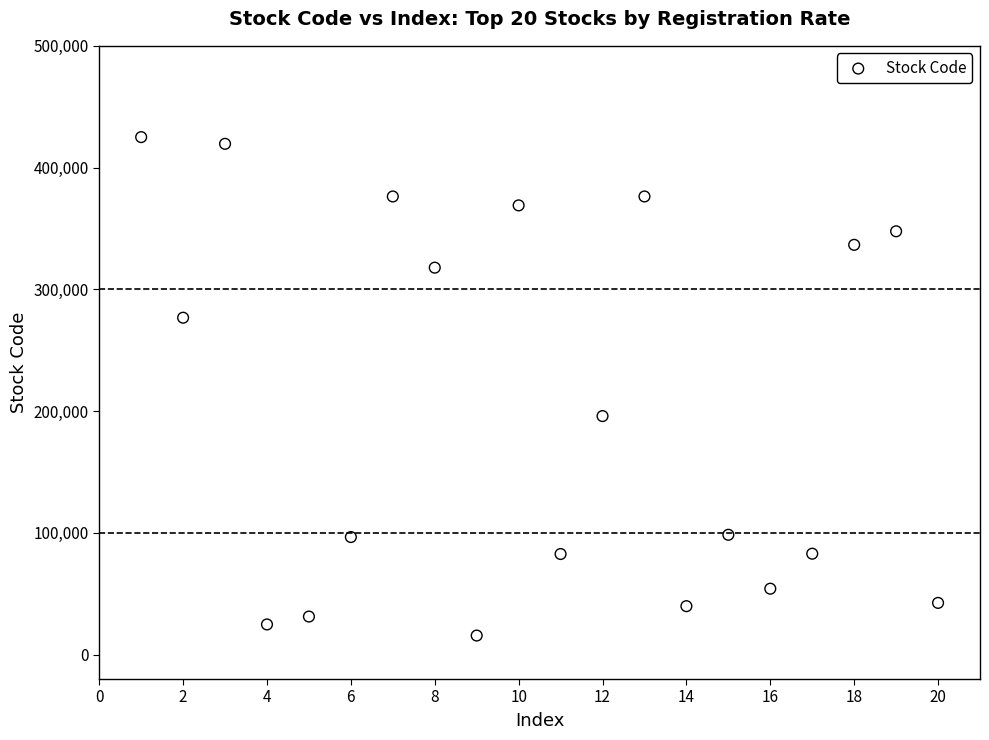

What Y value in the scatter plot is closest to 220375?

195940